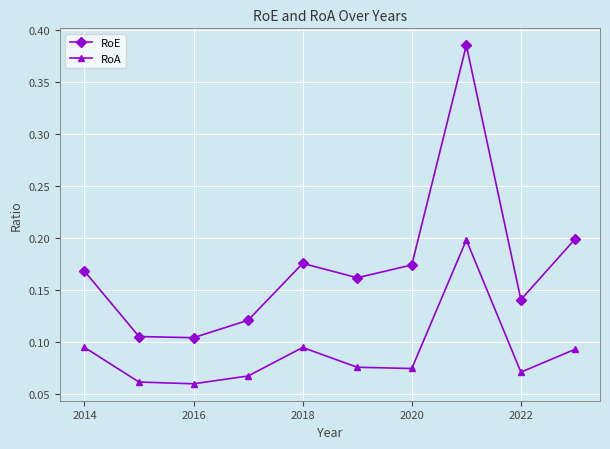

Which series has the largest total across all categories?

RoE